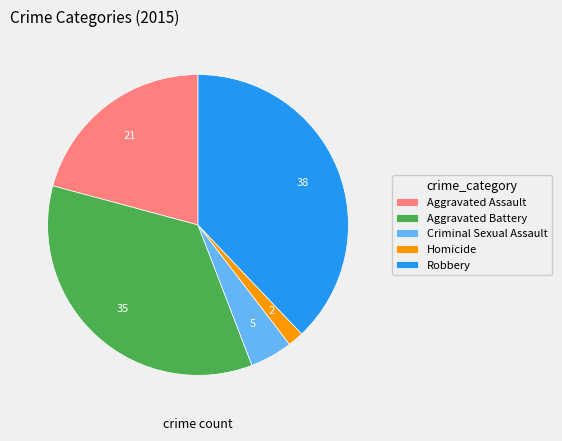

Between Robbery and Aggravated Assault, which is larger?

Robbery